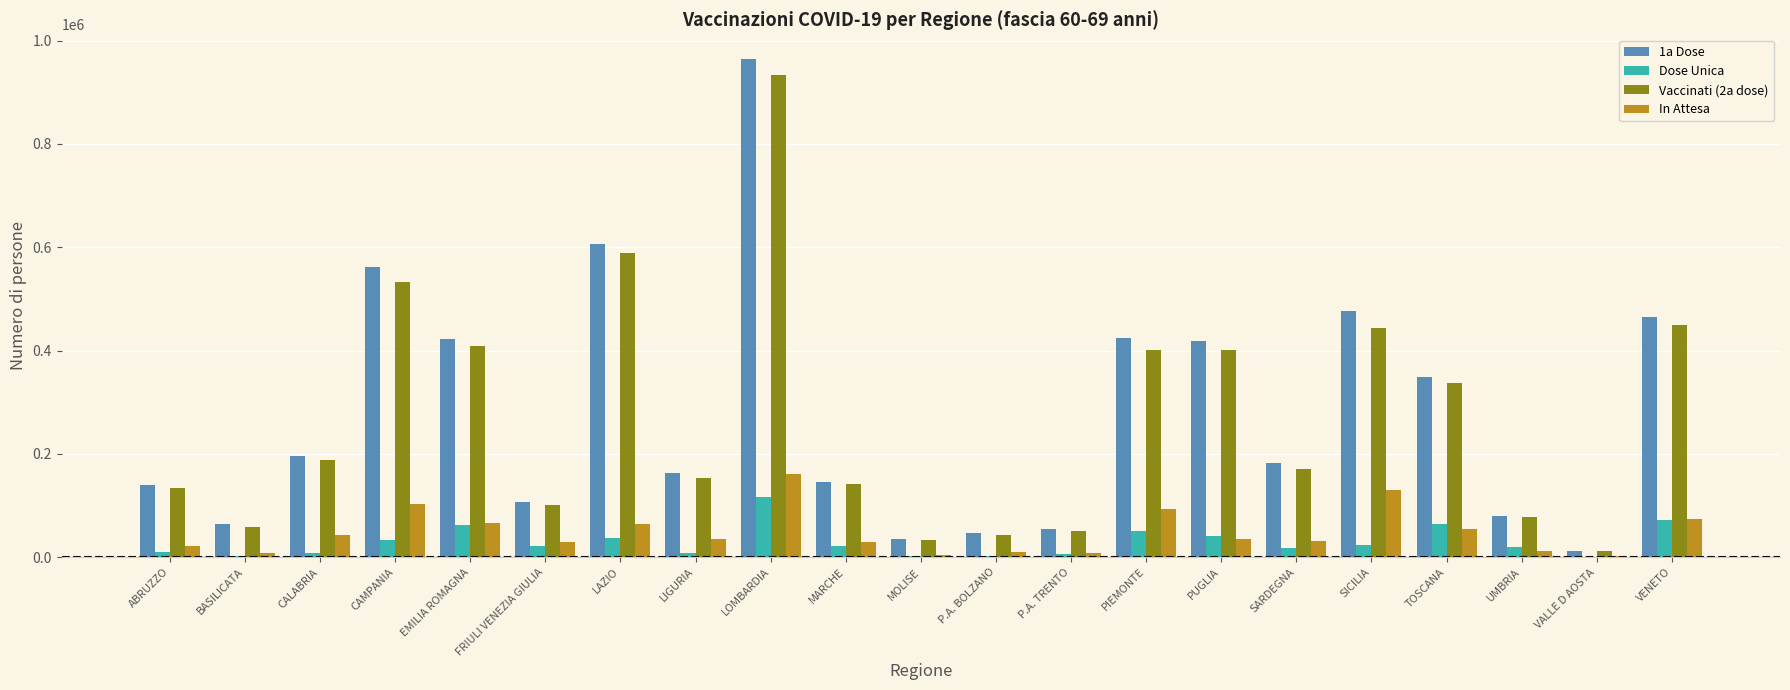

What is the total value across all series at SICILIA?

1074080